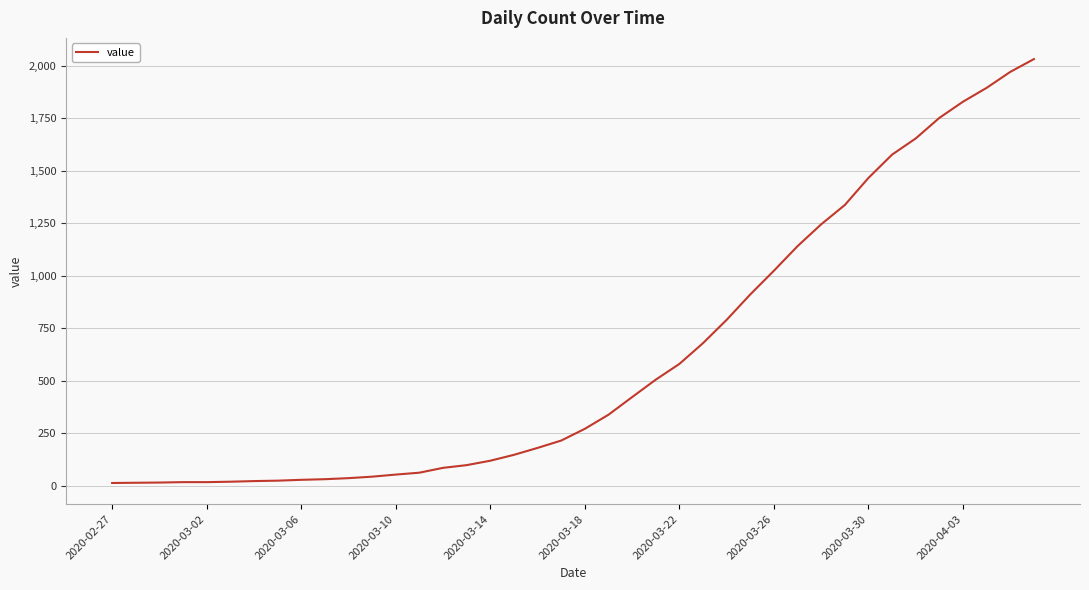

What is the difference between the maximum and minimum values?

2019